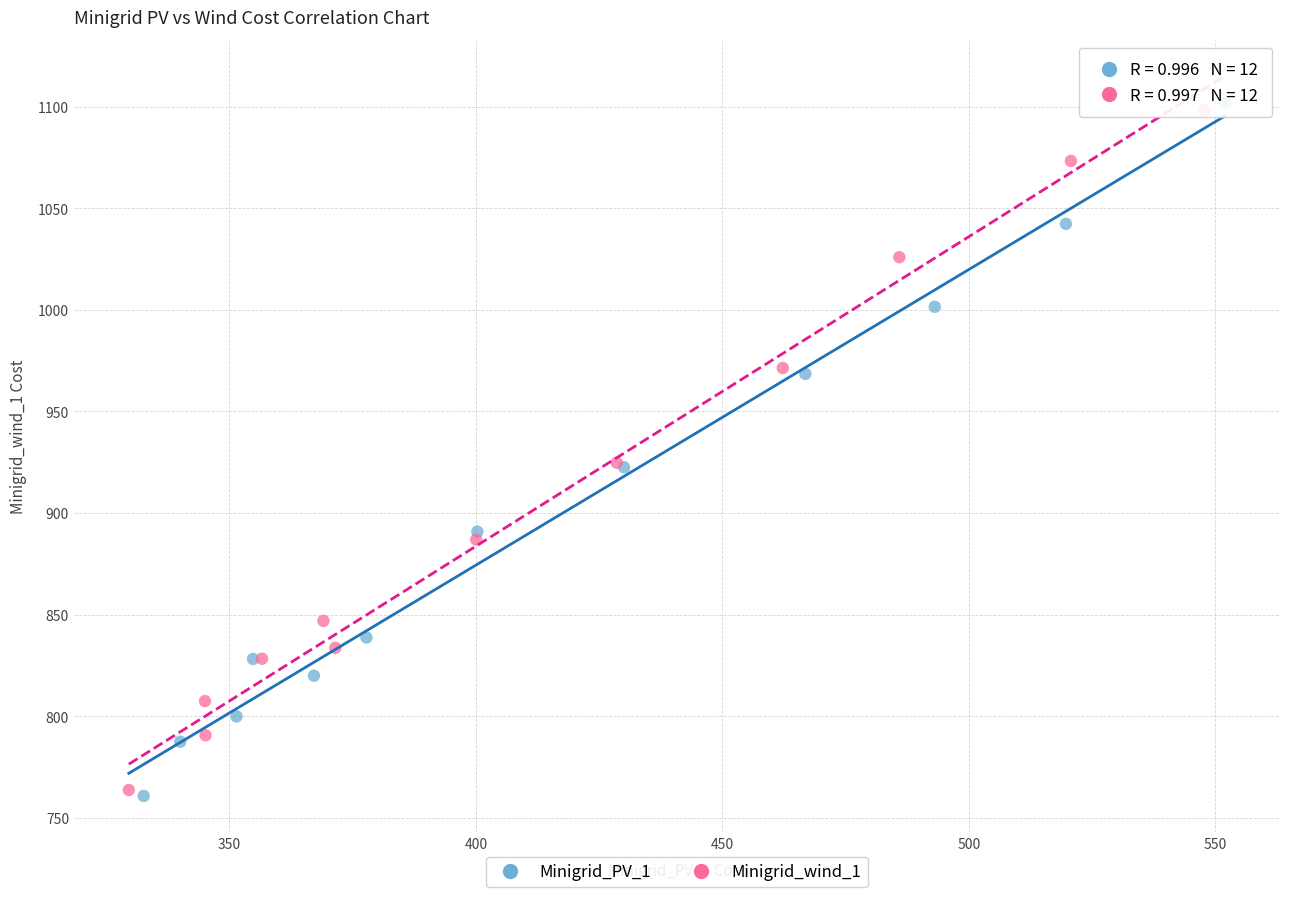

What are all the series names shown in the legend?

Minigrid_PV_1, Minigrid_wind_1